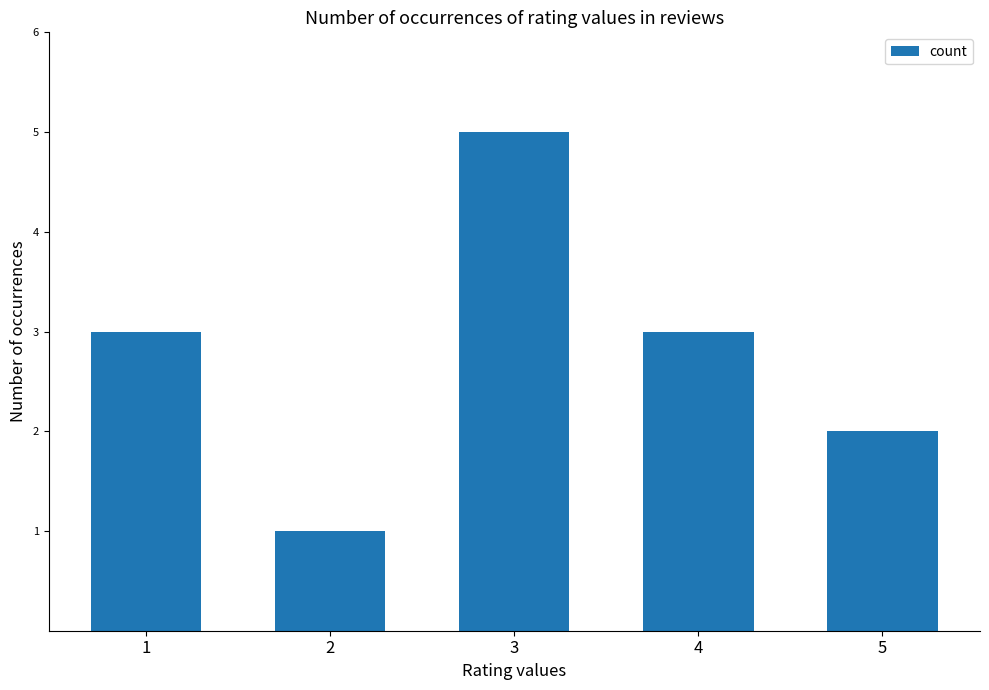

Are the bars horizontal?

No